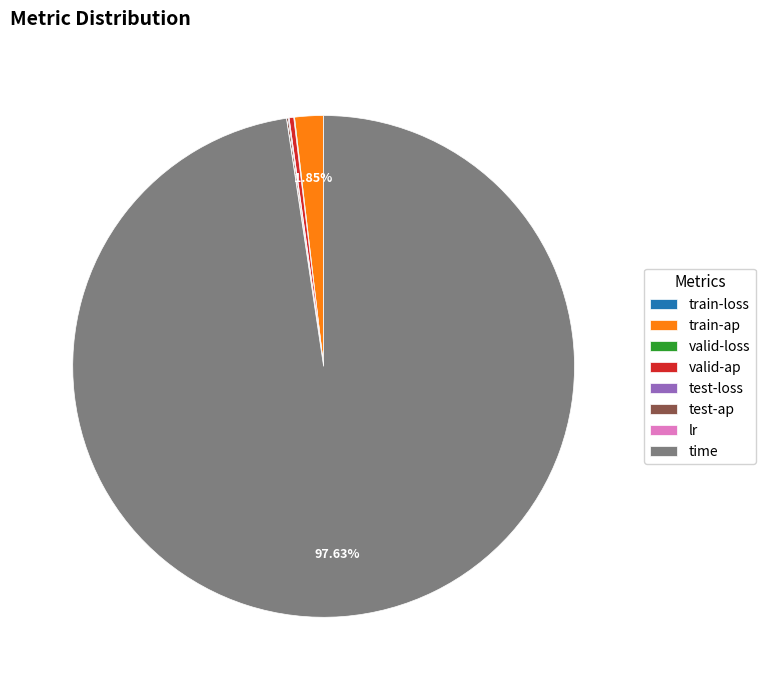

Which slice is the largest?

time